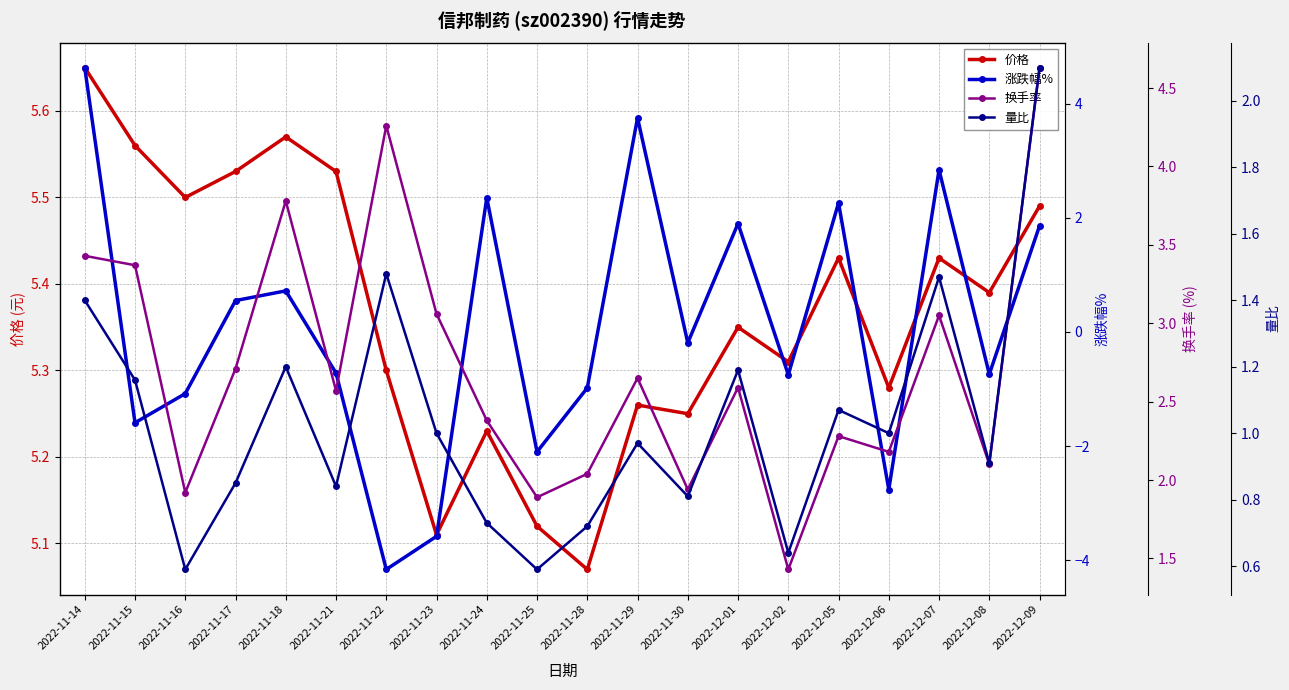

Read the 量比 value at 2022-12-01.

1.2